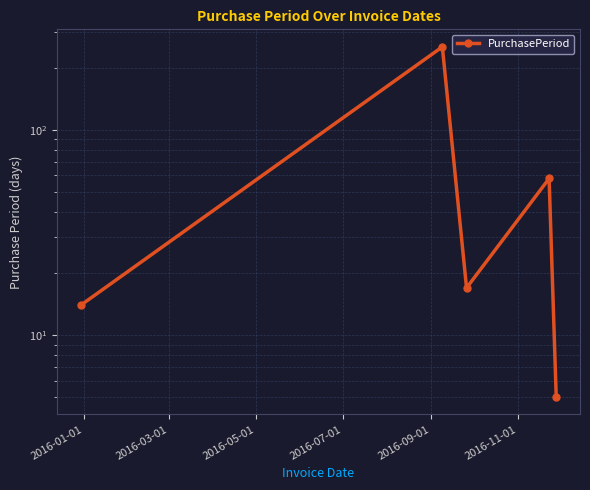

What is the sum of all values?

348